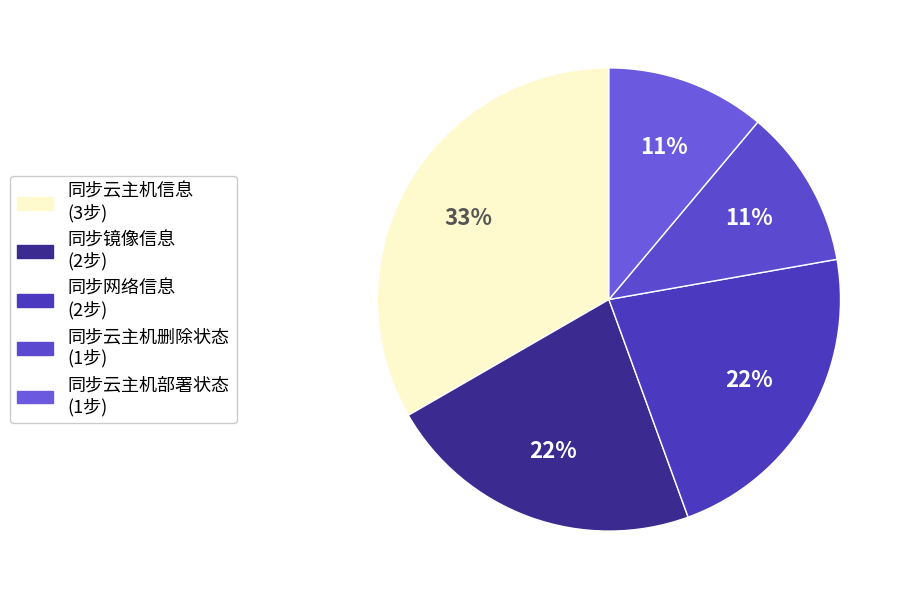

What is the largest slice in the pie chart?

同步云主机信息